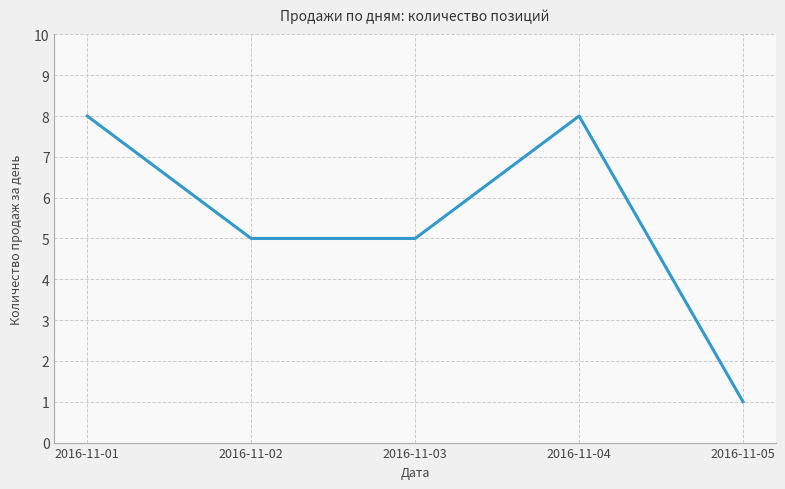

True or false: there are more than 1 points higher than both neighbors.

False